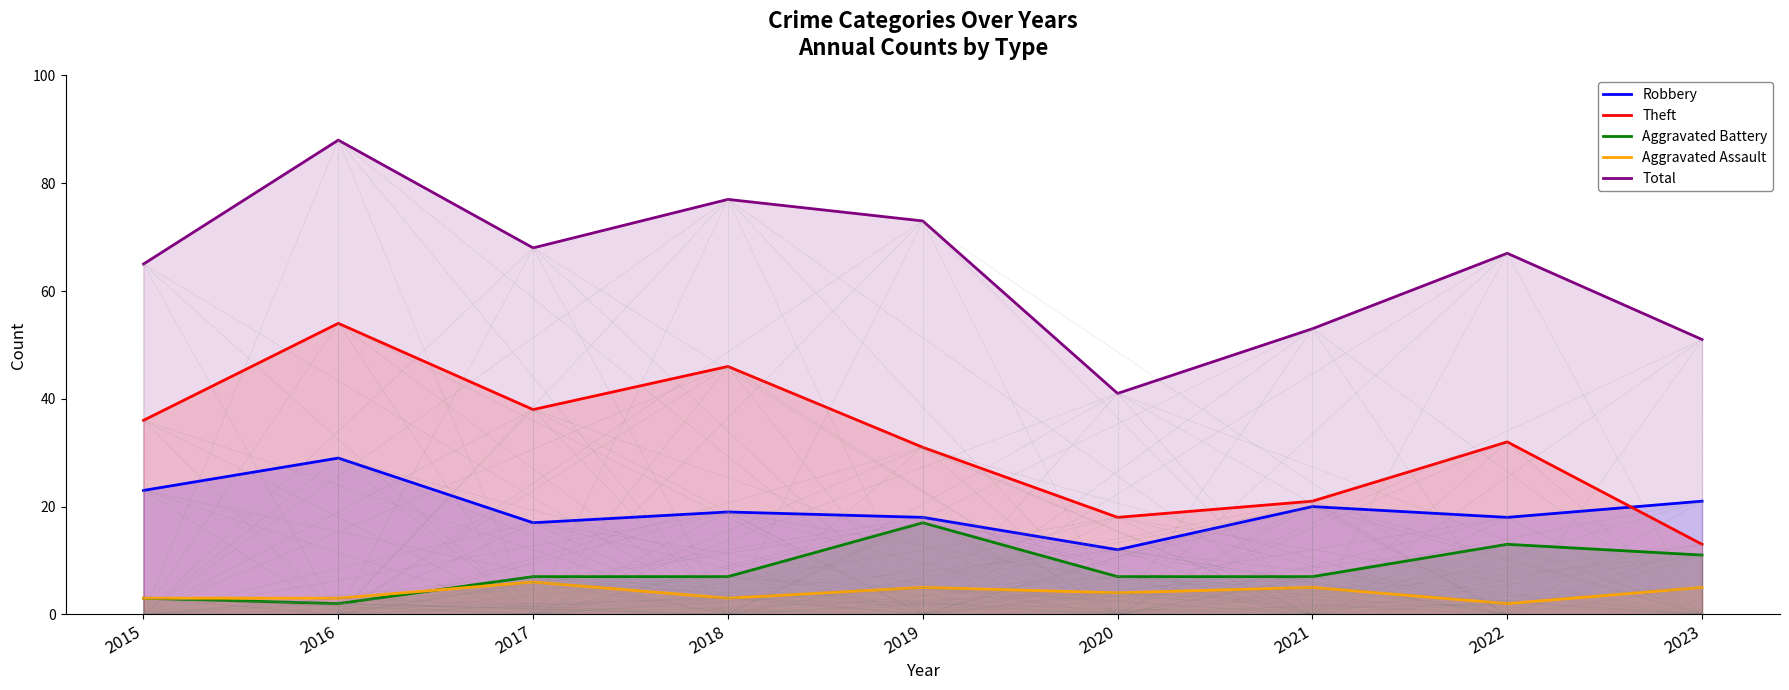

Does the chart display data point markers on the line(s)?

No